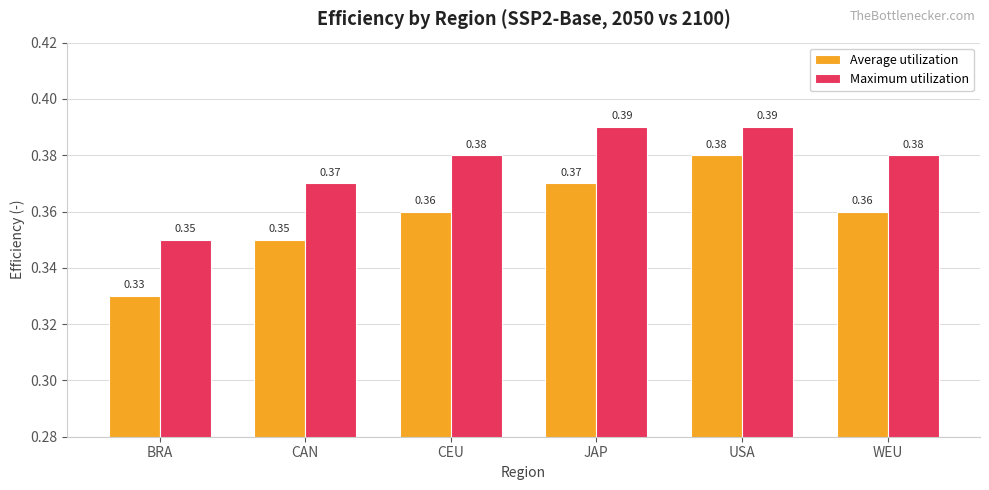

Where is Maximum utilization nearest to the value 0?

BRA